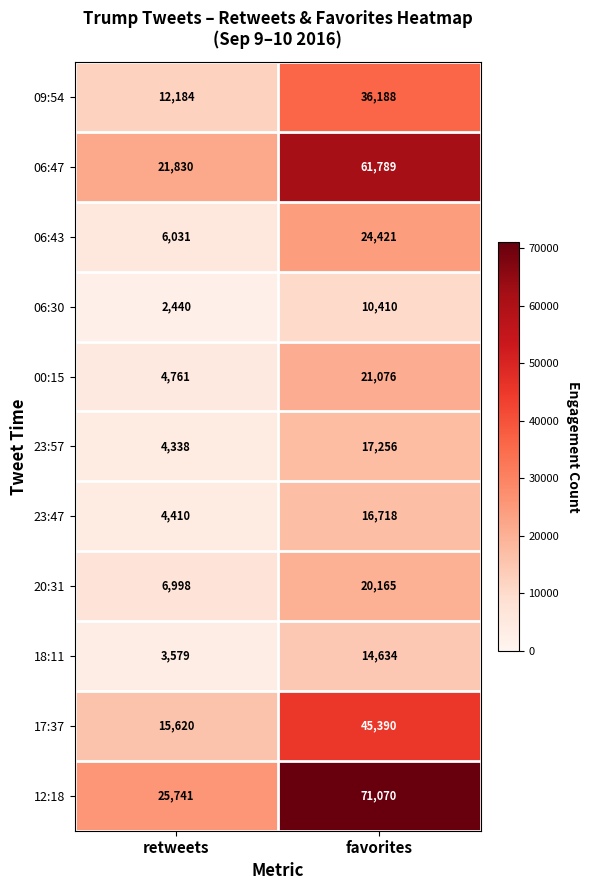

Which category has the highest value across all series?

favorites